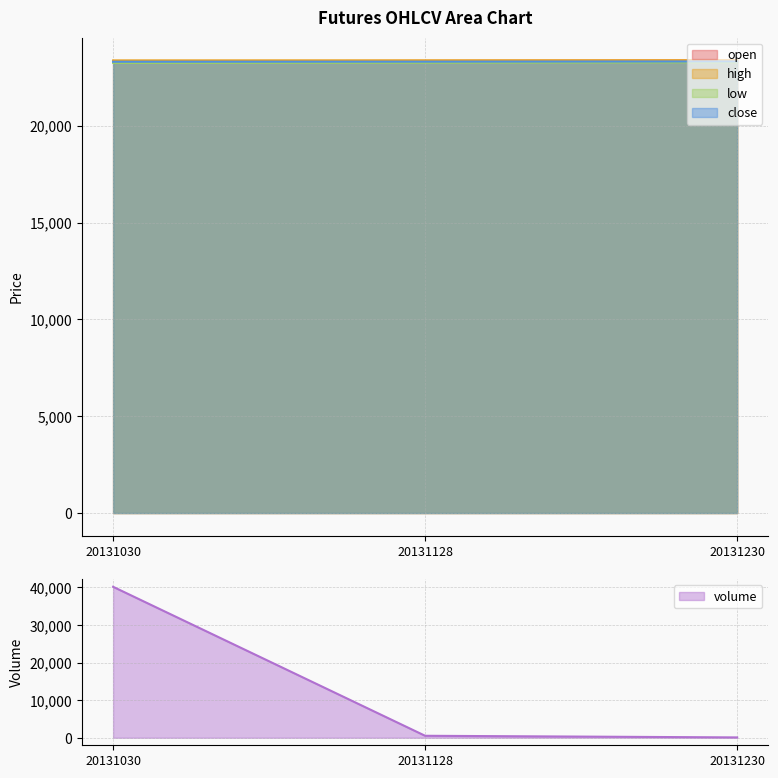

Is it true that high equals 23378 at 20131030?

True